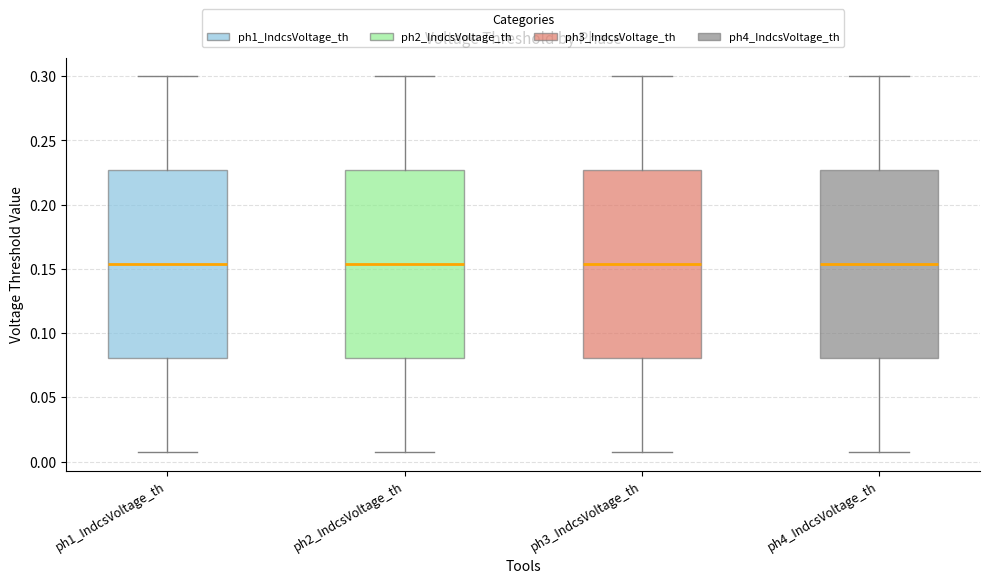

Reading left to right, read every box against the y-axis: the position of its median line, the range the box covers, and the ends of its whiskers. The values are not printed on the chart, so give them approximately, as read against the axis.

ph1_IndcsVoltage_th: median 0.155, box 0.080 to 0.225, whiskers 0.010 to 0.300
ph2_IndcsVoltage_th: median 0.155, box 0.080 to 0.225, whiskers 0.010 to 0.300
ph3_IndcsVoltage_th: median 0.155, box 0.080 to 0.225, whiskers 0.010 to 0.300
ph4_IndcsVoltage_th: median 0.155, box 0.080 to 0.225, whiskers 0.010 to 0.300